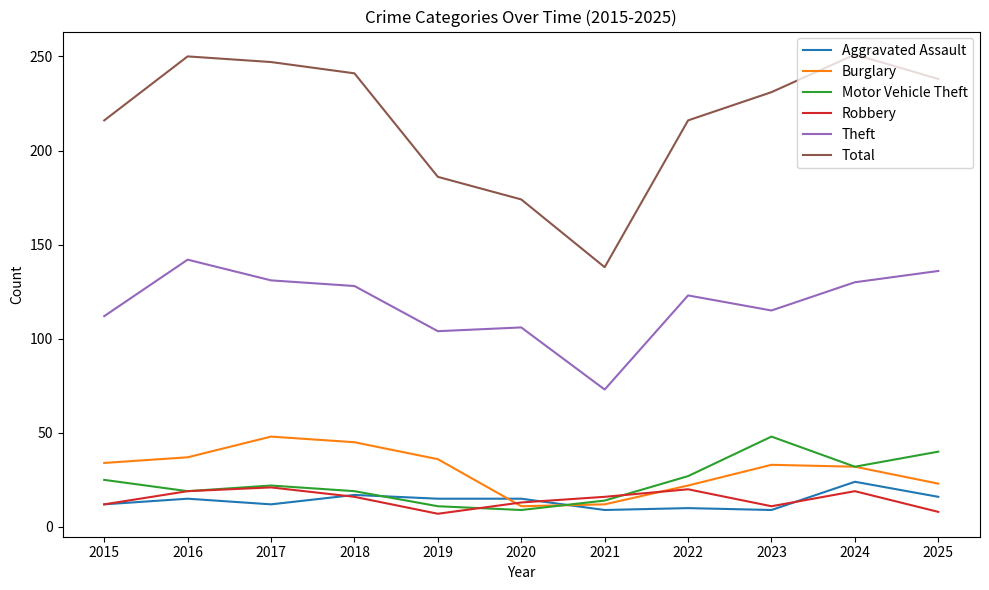

Does the chart display data point markers on the line(s)?

No